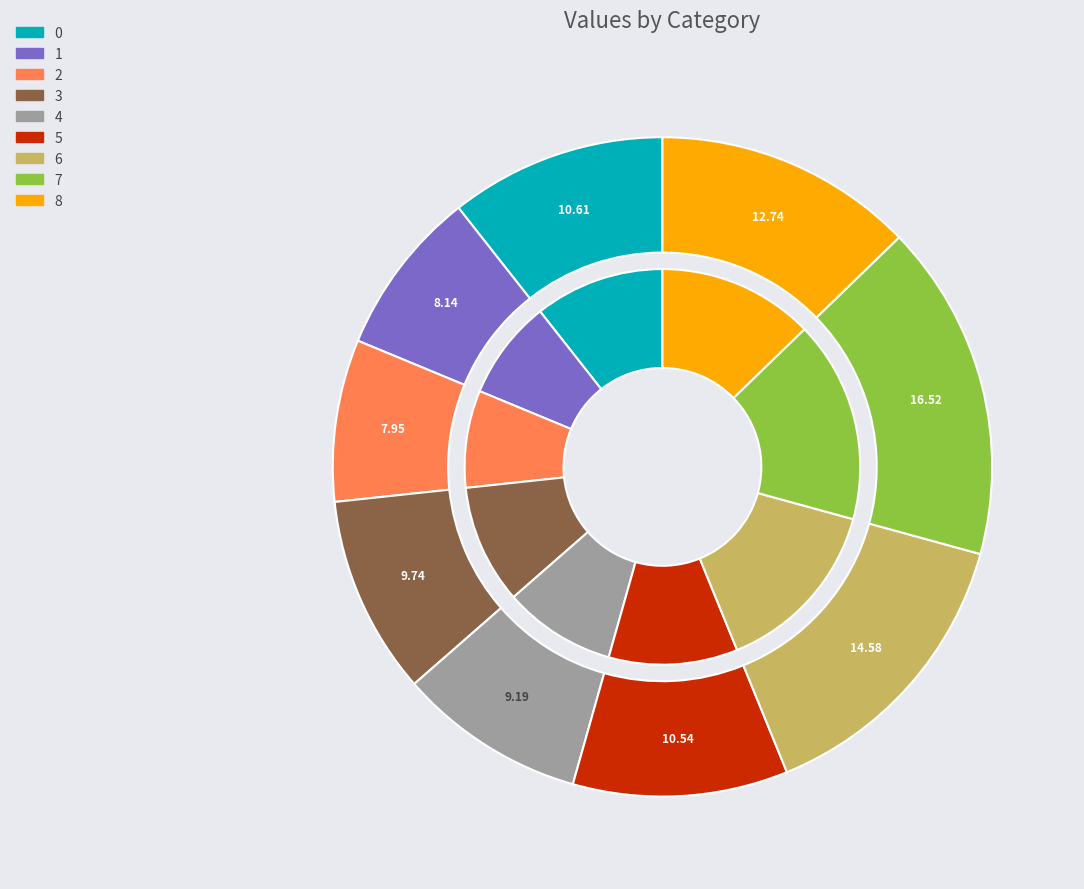

What is the largest slice in the pie chart?

7